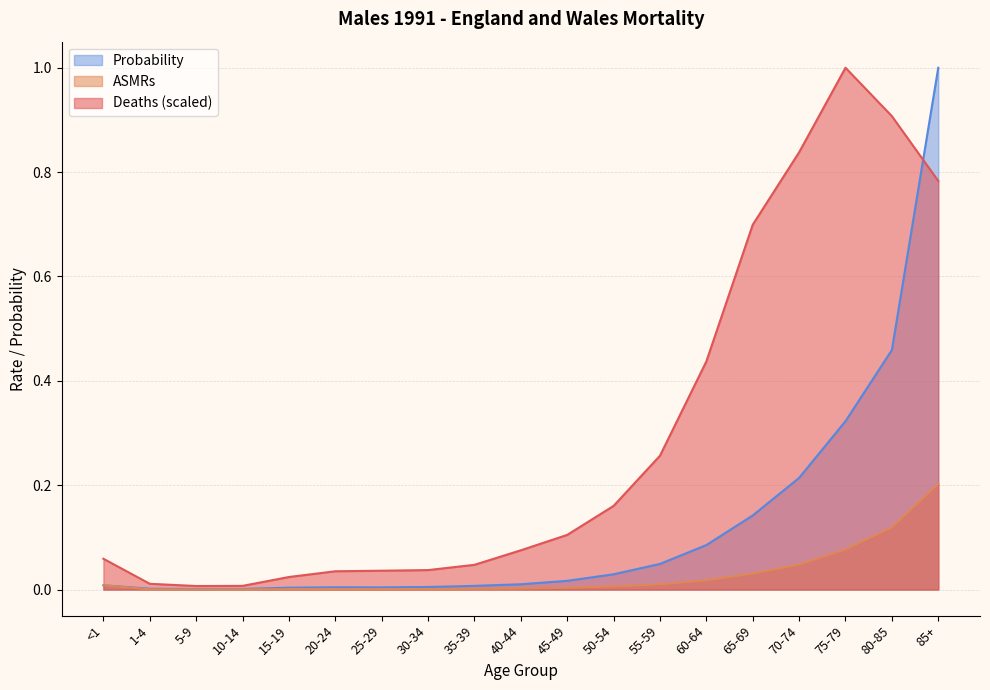

Where is the first local maximum for Probability?

20-24